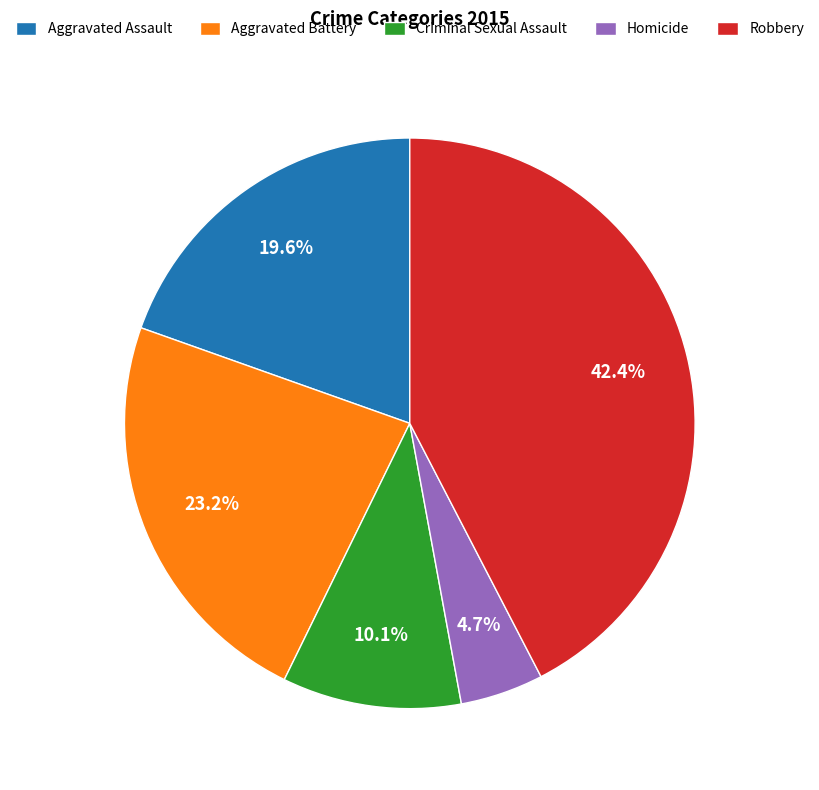

The Aggravated Assault slice represents 8% of the pie. True or false?

False